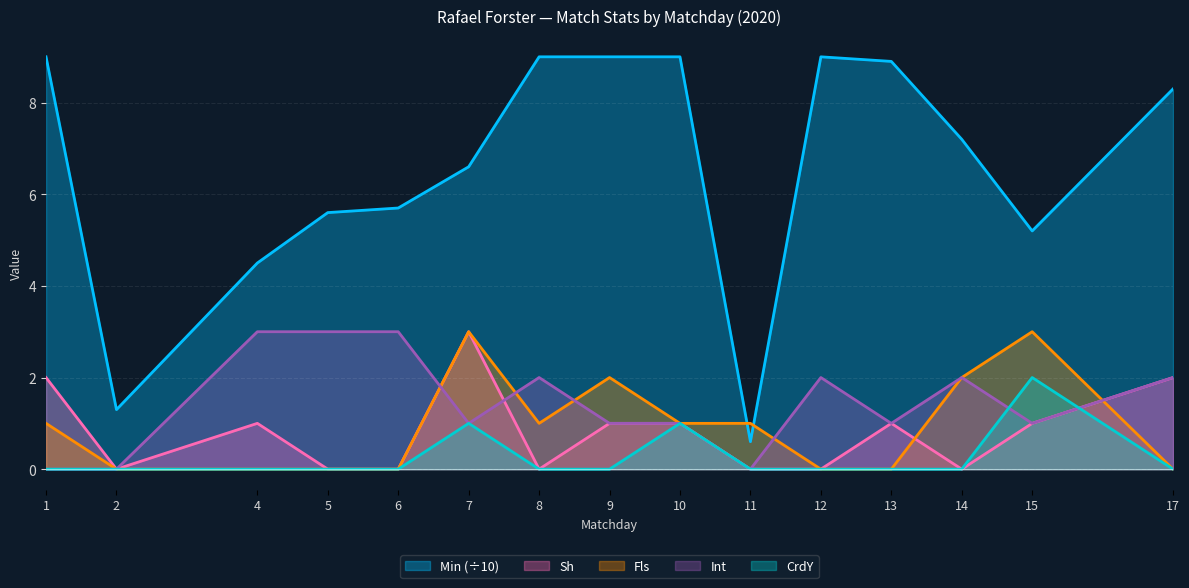

How many lines are shown in the chart?

5